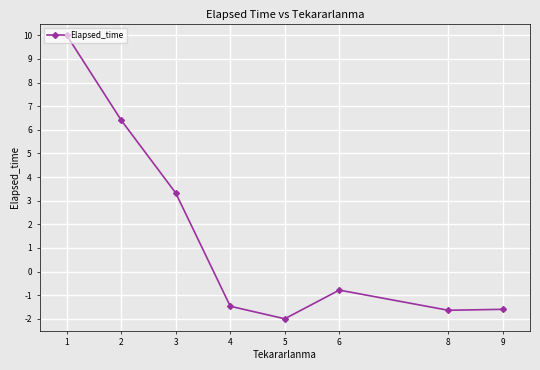

What is the greatest value displayed?

10.0